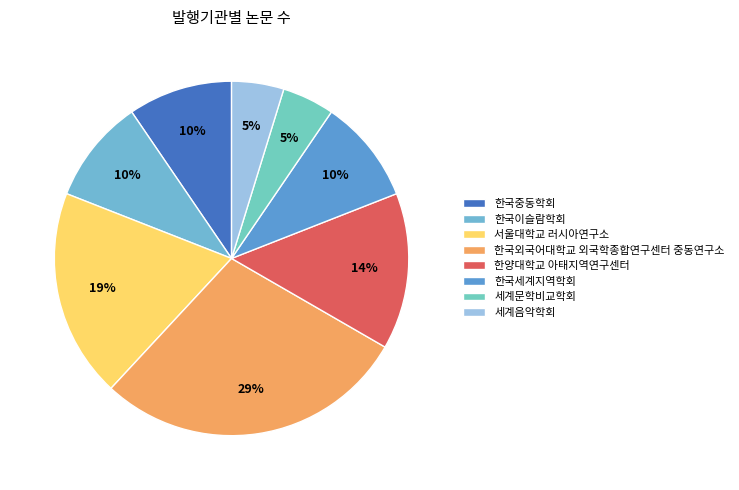

What percentage is the 세계음악학회 slice, to the nearest percent?

5%